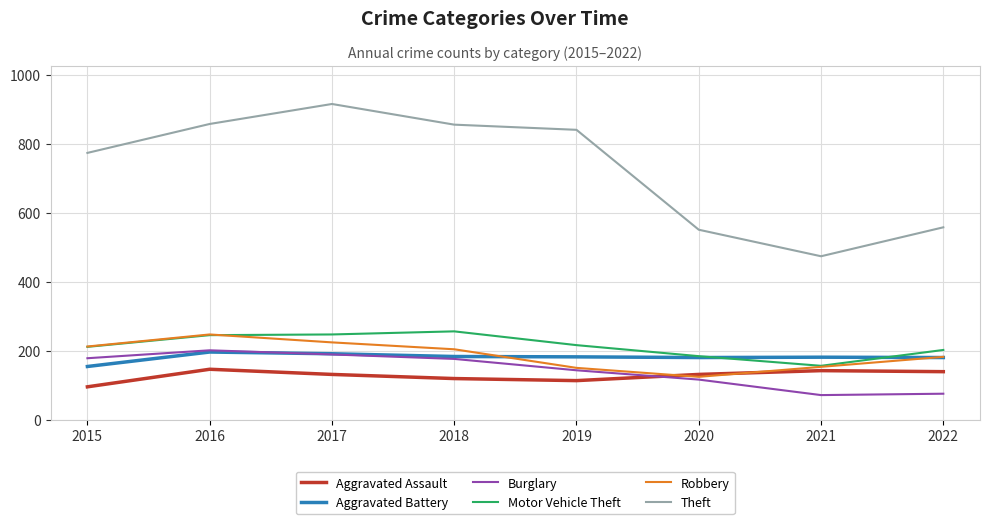

What is the spread (max minus min) of values at 2019?

728